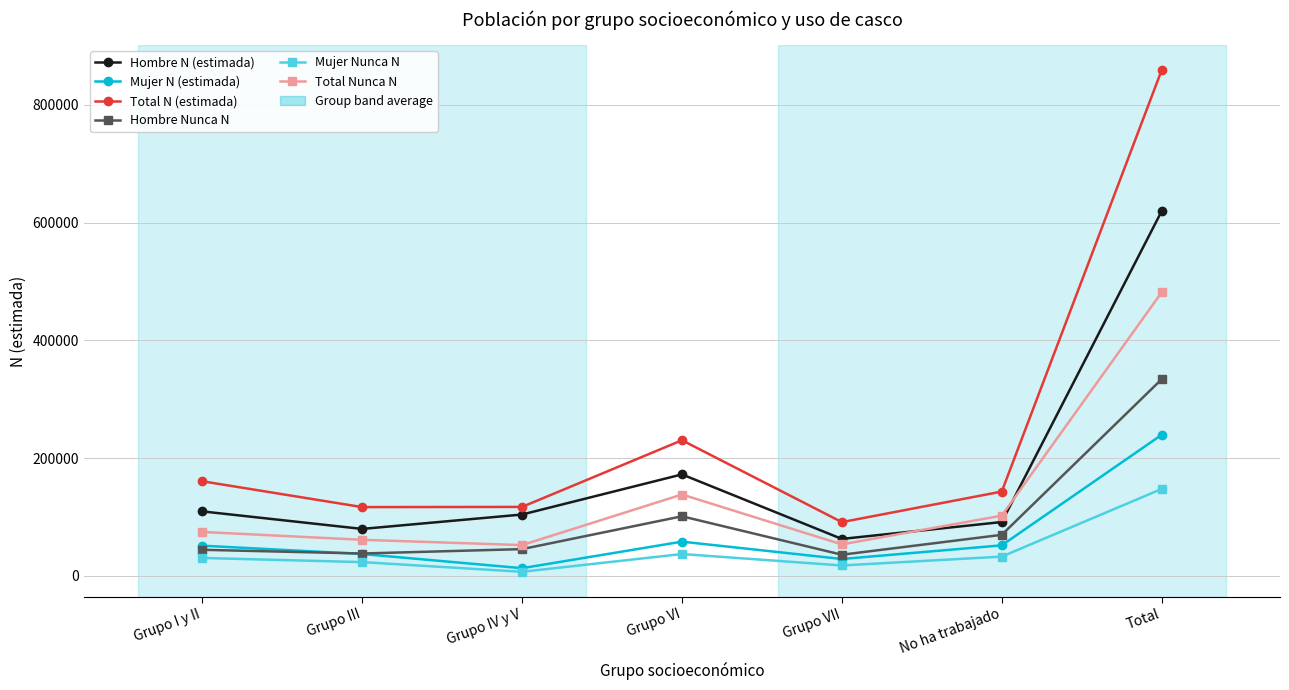

Rank the series by their maximum value, from lowest to highest.

Mujer Nunca N, Mujer N (estimada), Hombre Nunca N, Total Nunca N, Hombre N (estimada), Total N (estimada)